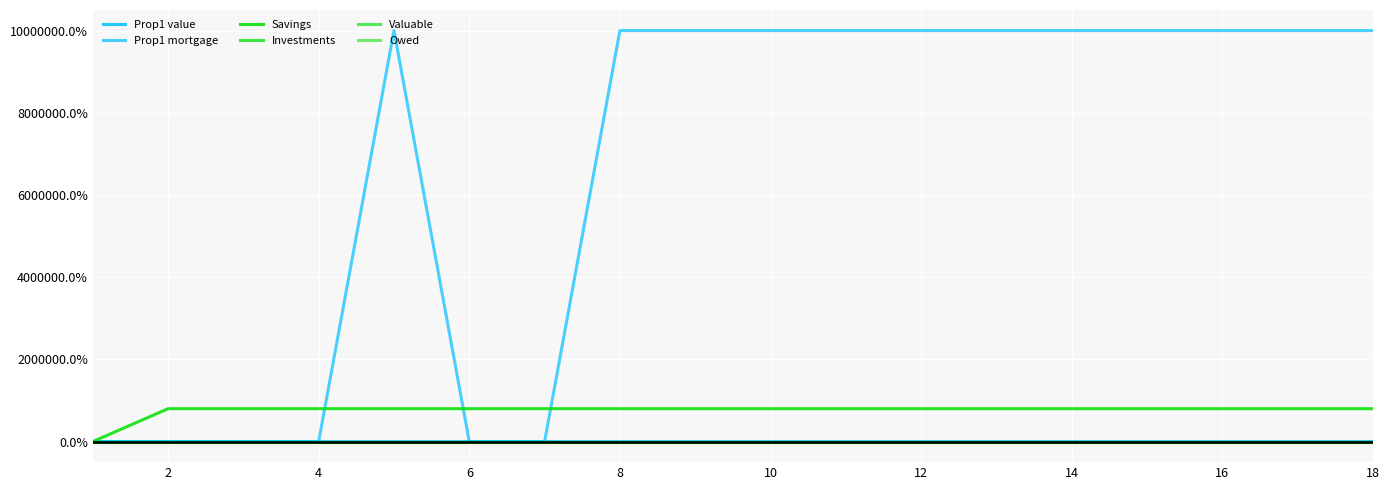

Does the chart display data point markers on the line(s)?

No